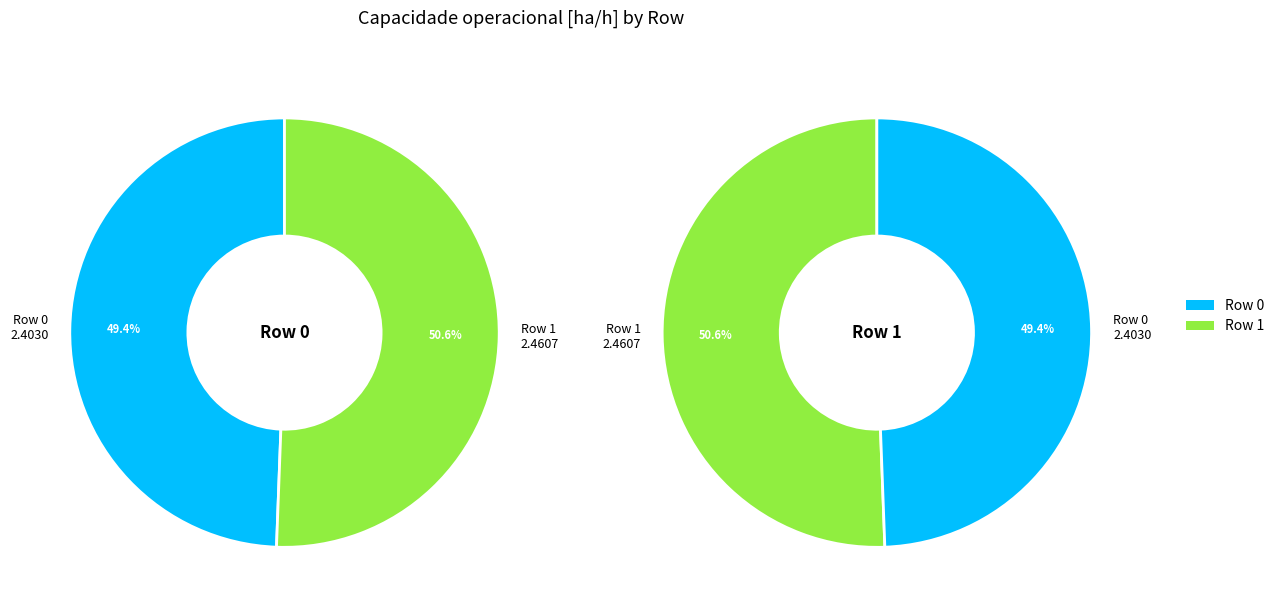

To the nearest percent, what percentage of the pie is Row 1?

51%